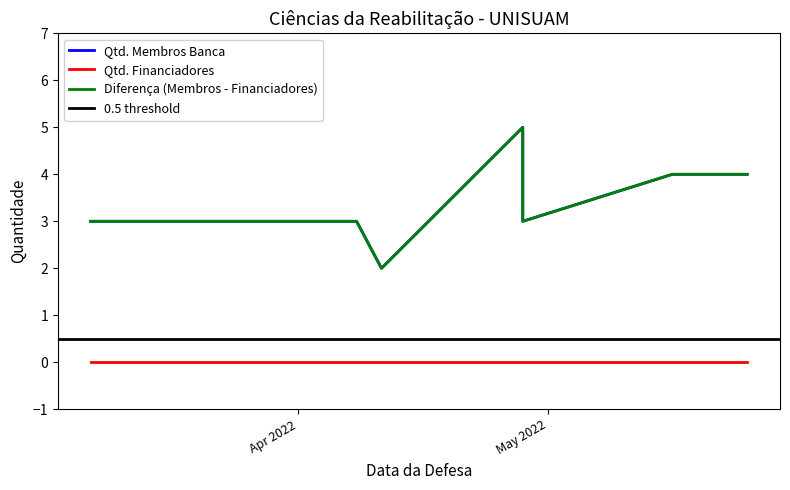

Which category has the lowest value in the Diferença (Membros - Financiadores) series?

2022-04-11